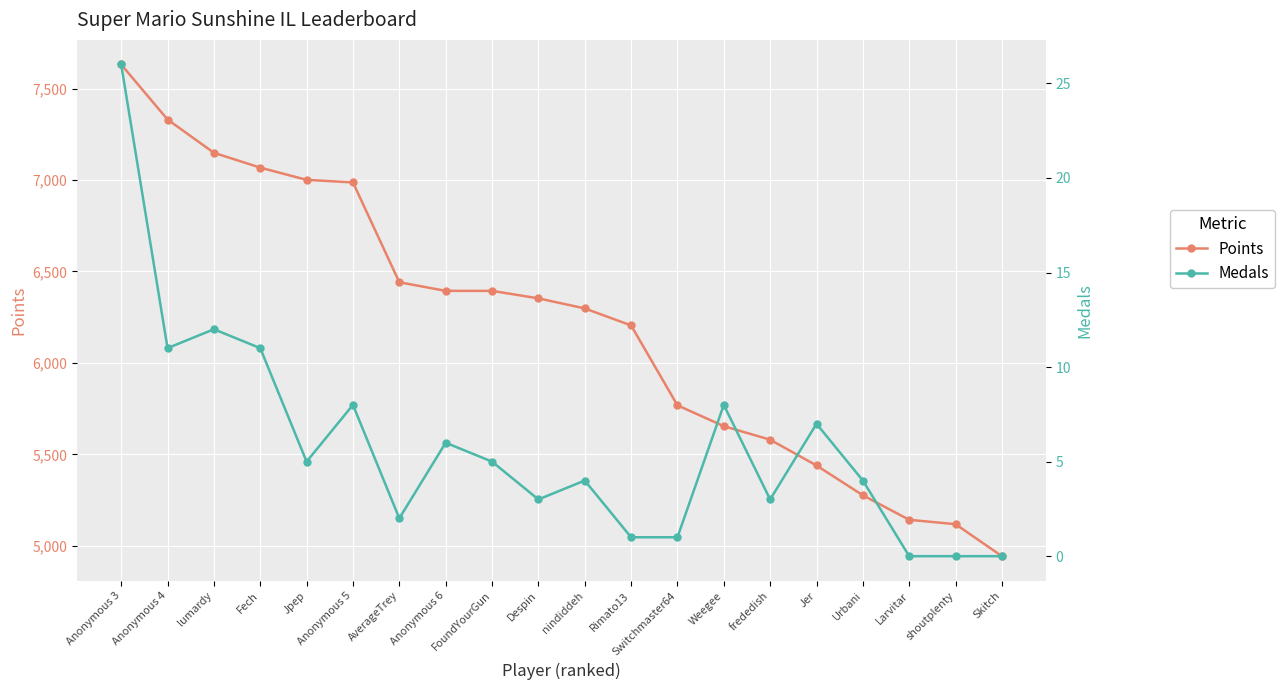

Which series changed the most between Anonymous 4 and Switchmaster64?

Points